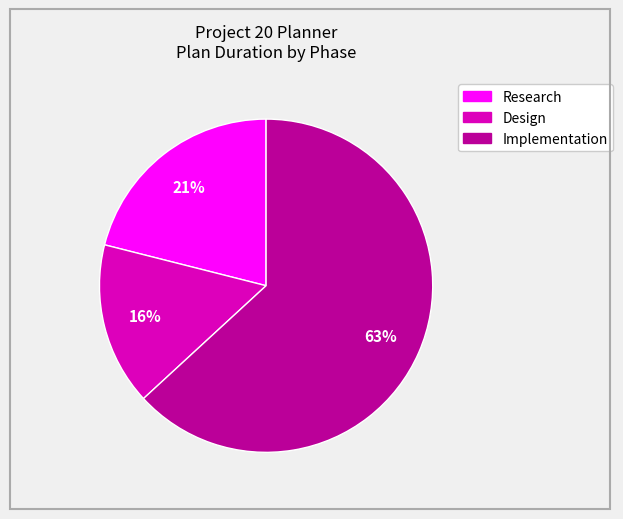

Does Implementation account for over 50% of the chart?

Yes